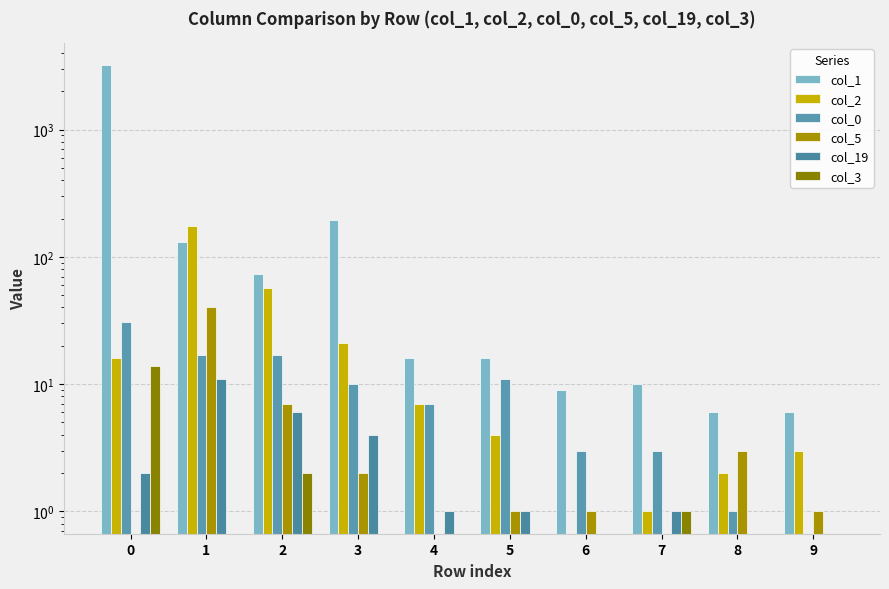

How many bars are there in each group?

6